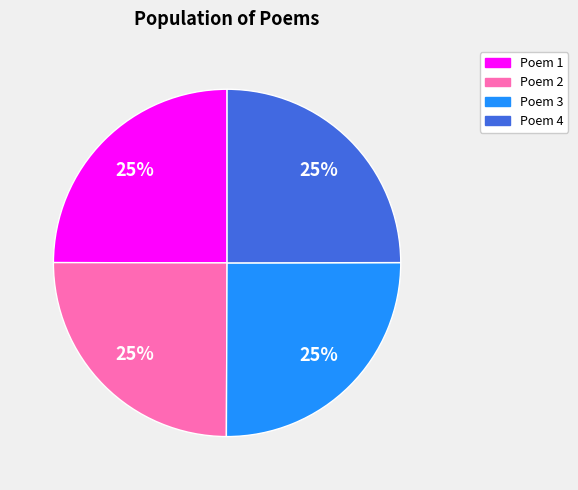

To the nearest percent, what is the average slice percentage?

25%